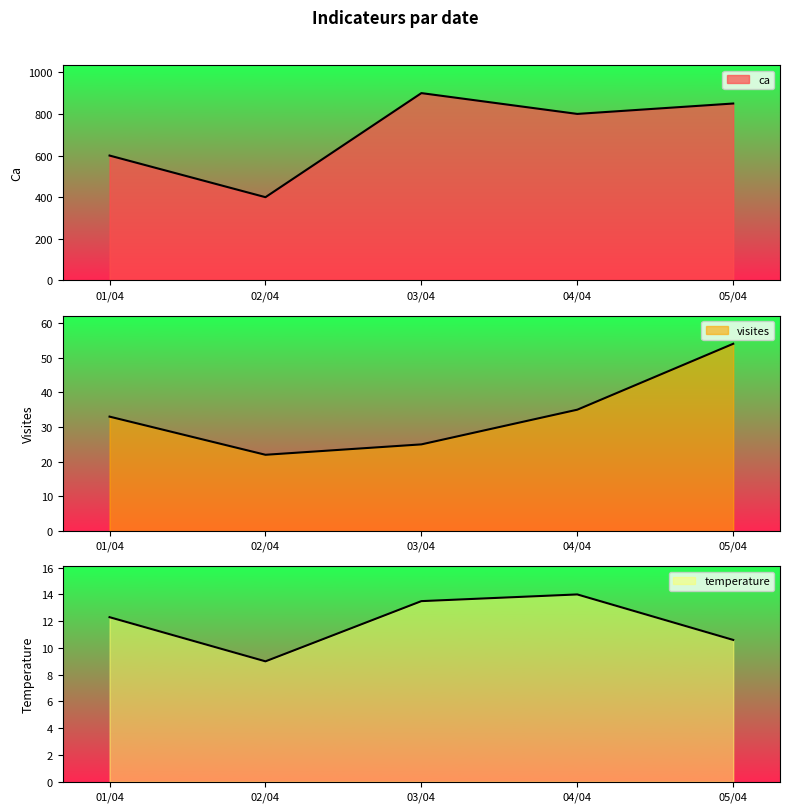

What position from the left is 03/04?

3